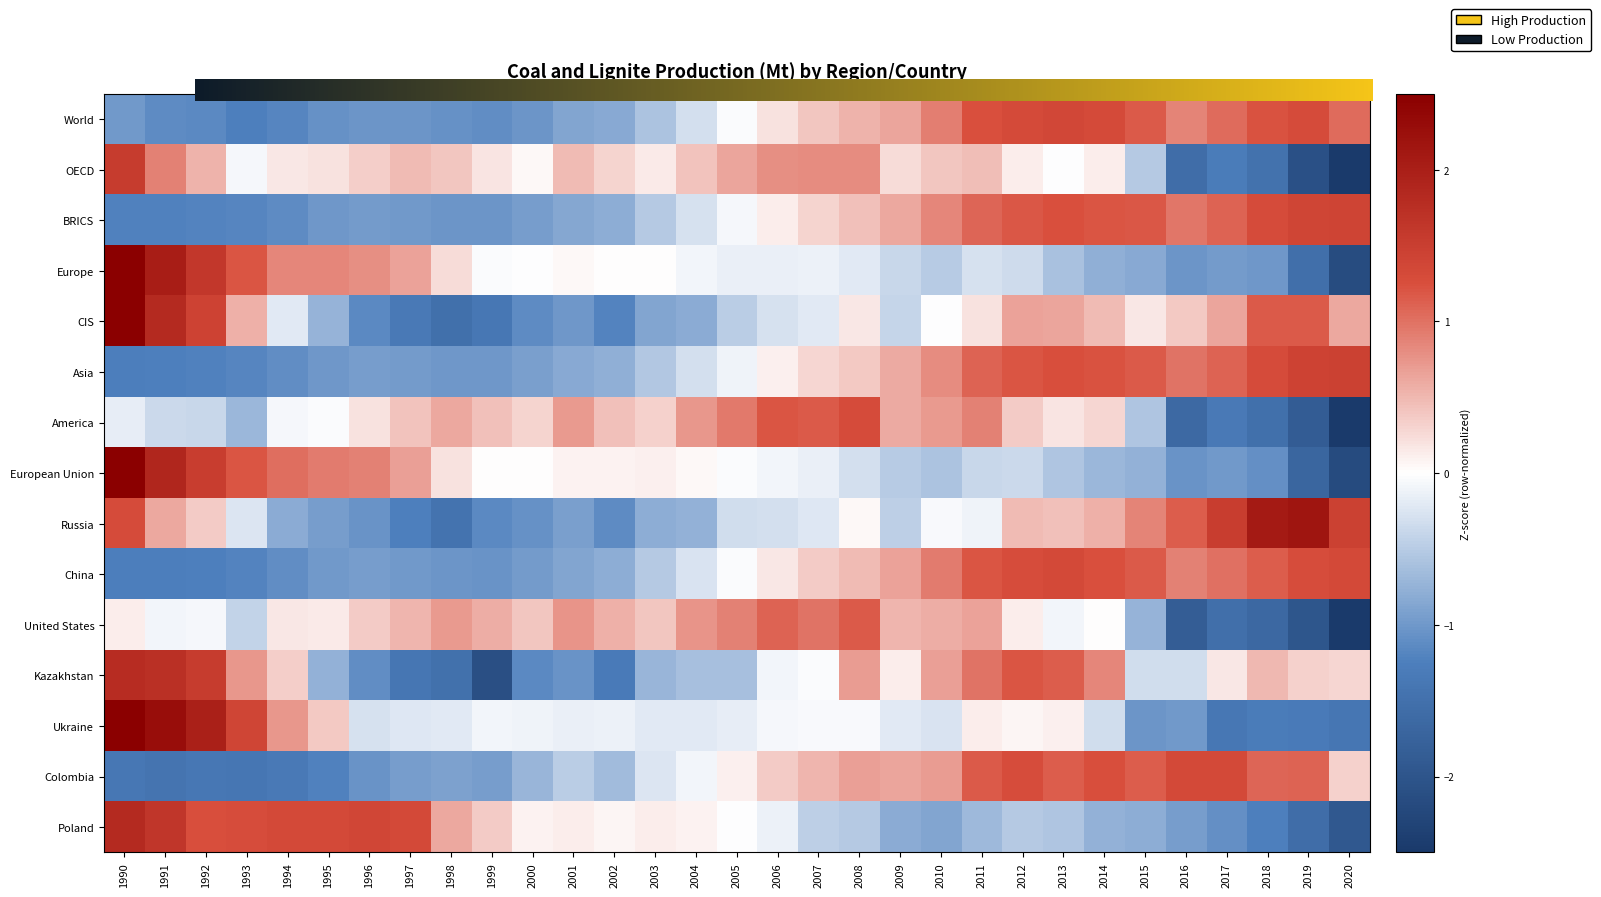

How many categories are shown in the chart?

31